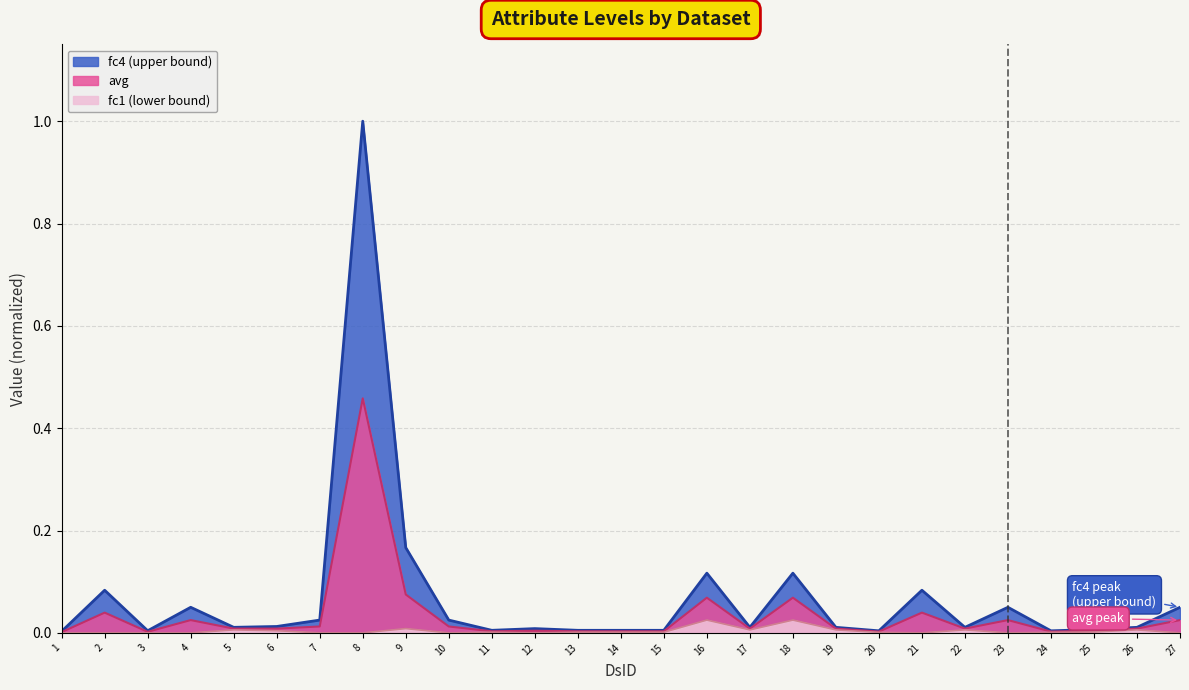

Count the number of categories in the chart.

27